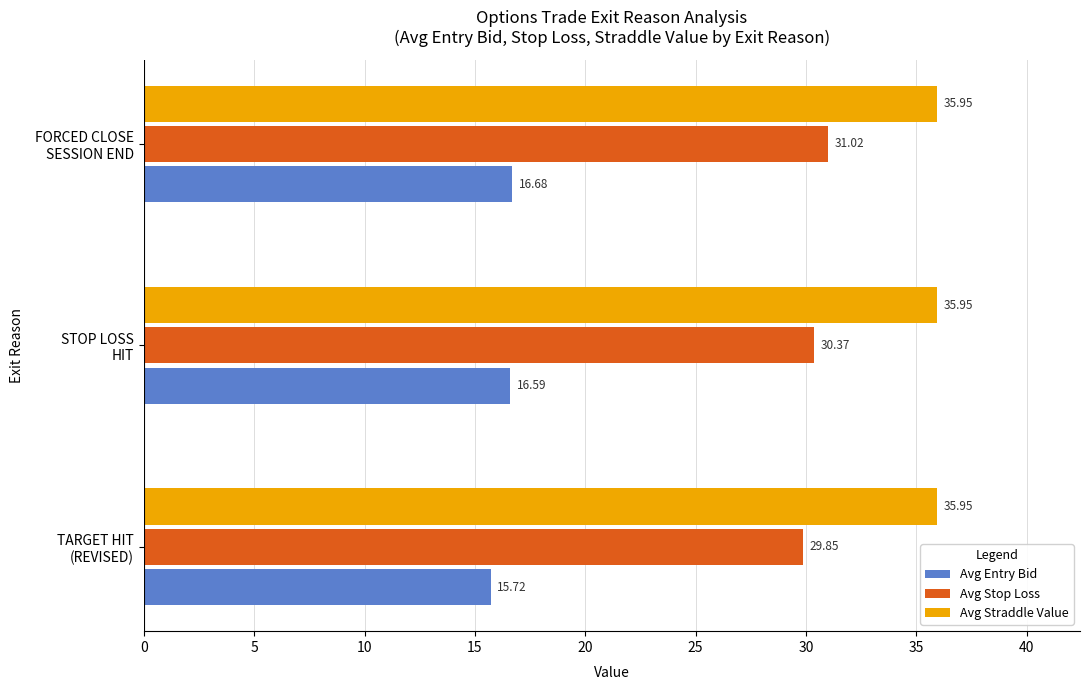

Rank the series by their average value, from lowest to highest.

Avg Entry Bid, Avg Stop Loss, Avg Straddle Value